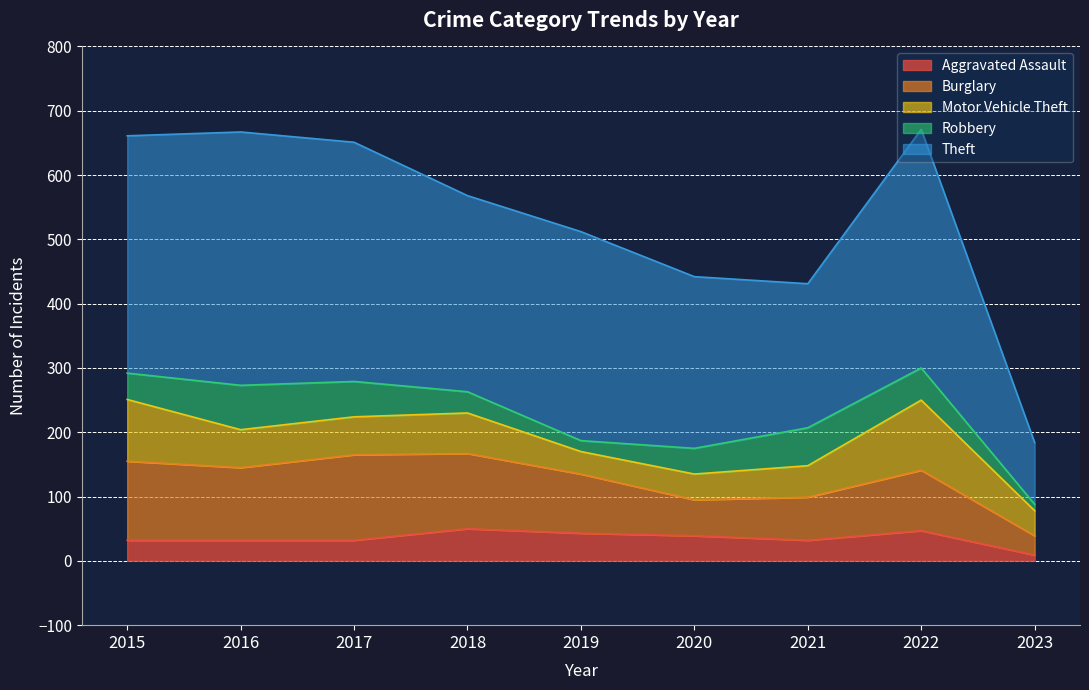

At 2020, list the series in order from largest to smallest.

Theft, Burglary, Motor Vehicle Theft, Robbery, Aggravated Assault